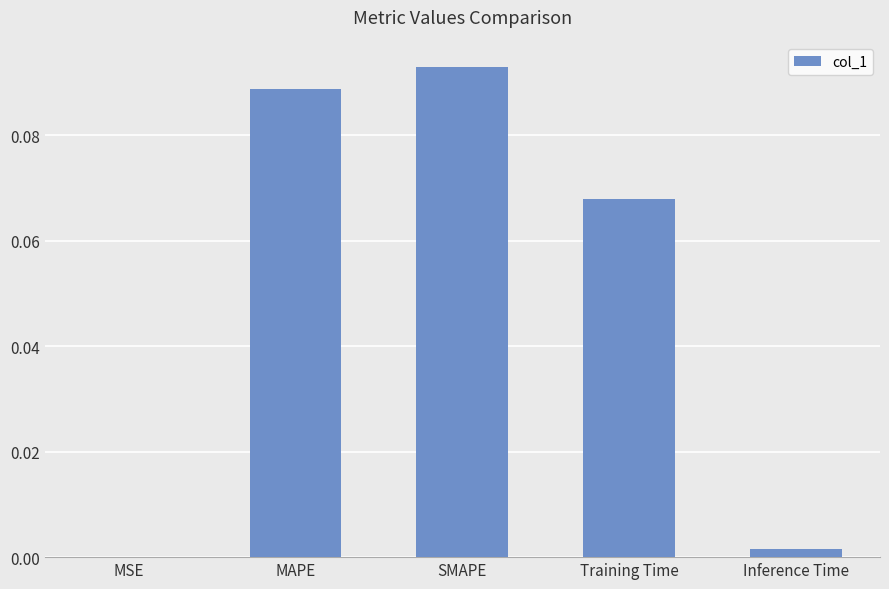

Which has a higher value, MSE or Training Time?

Training Time